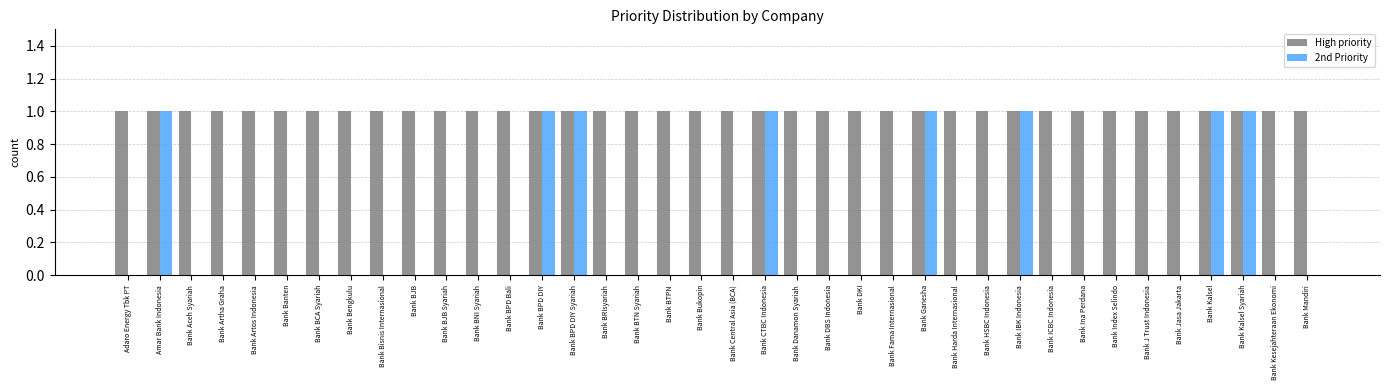

What is the sum of all 2nd Priority values?

8